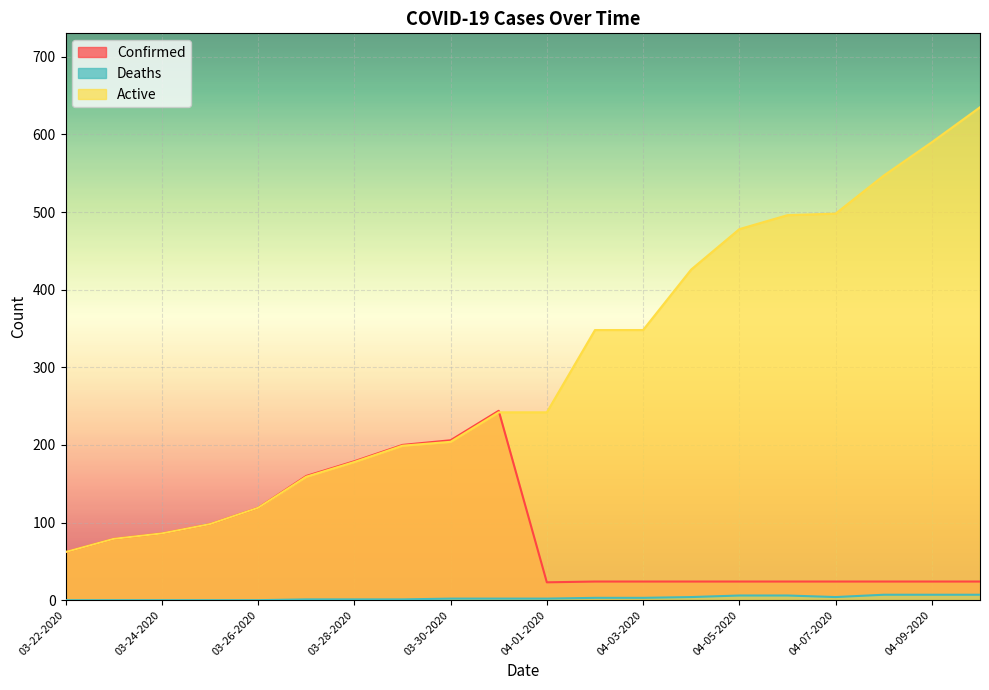

How many values in the Active series are below 242?

9